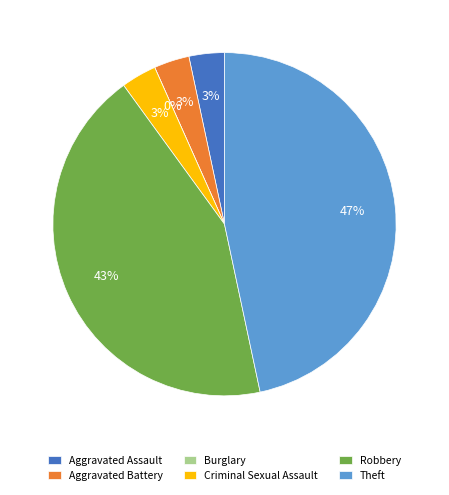

Combined, do Burglary and Aggravated Assault account for over 50%?

No